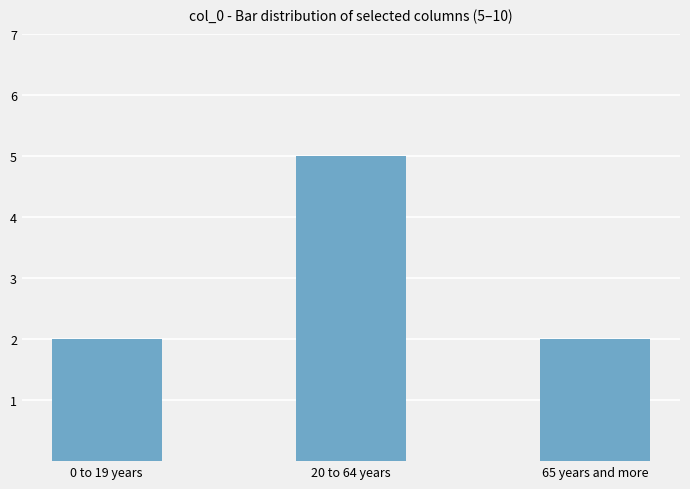

Count the number of categories in the chart.

3